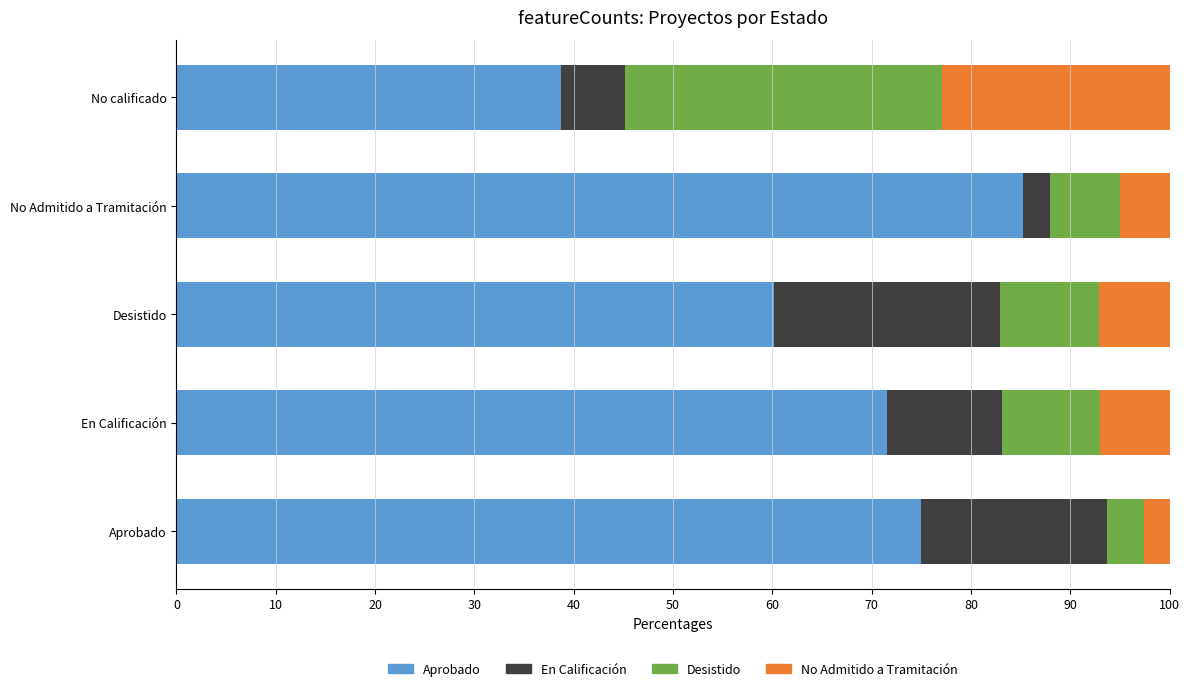

The value of Aprobado at No calificado is 64.4. True or false?

False